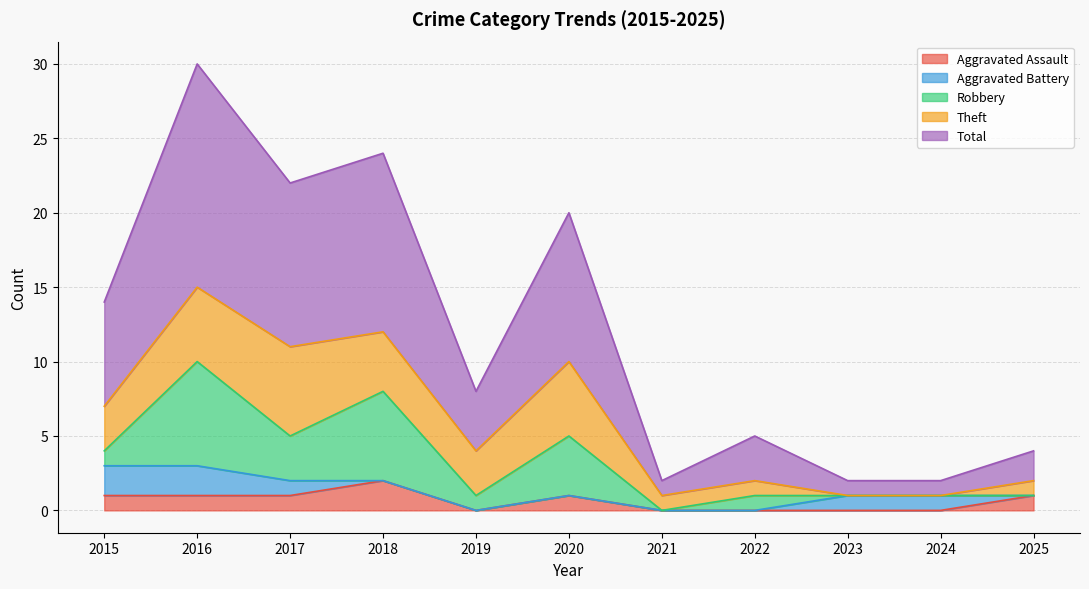

Which series changed the most between 2016 and 2017?

Robbery